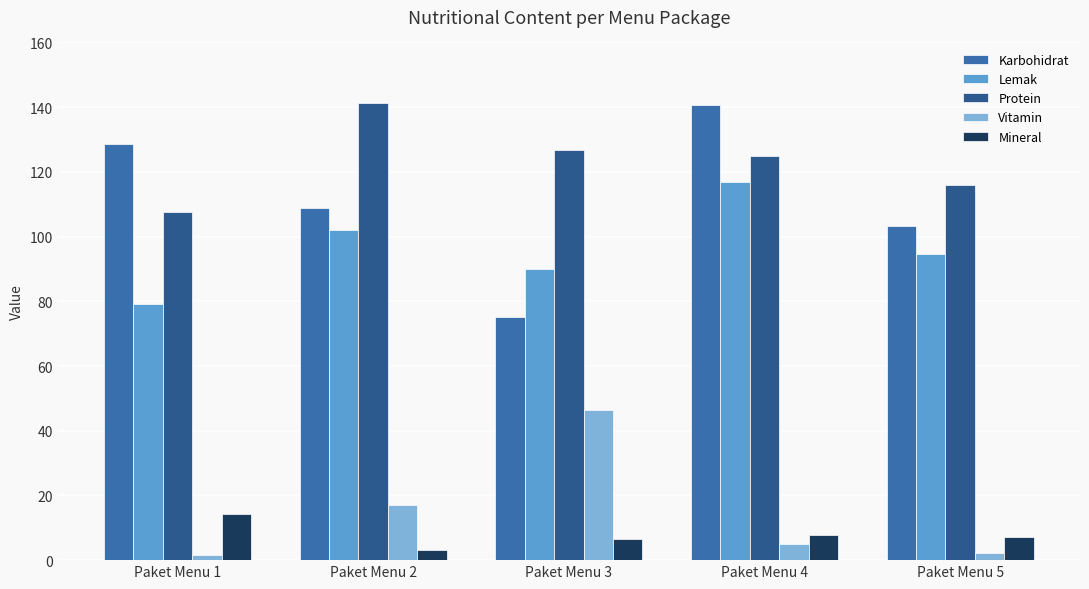

How many data points does each series have?

5